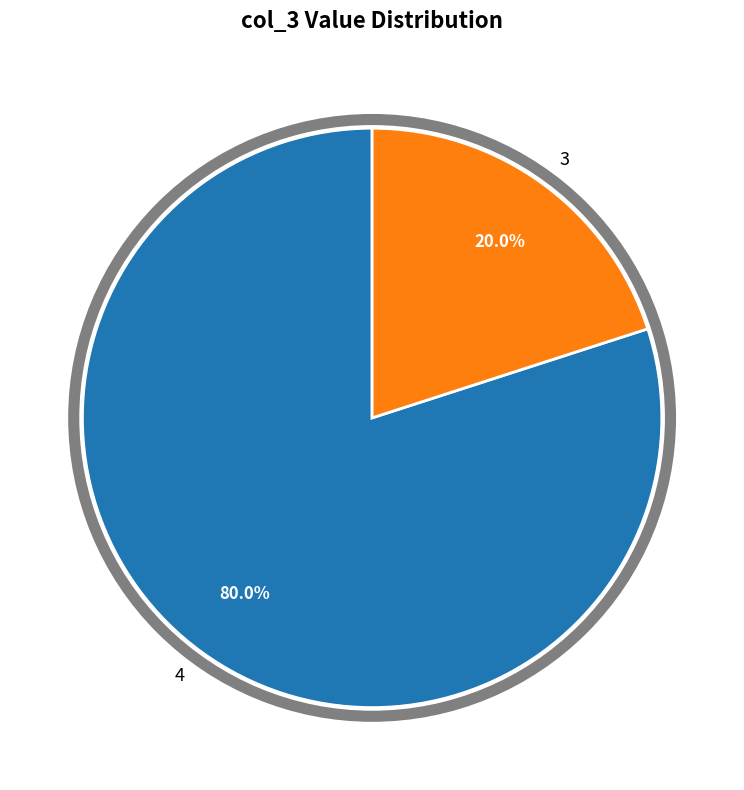

Approximately how many times larger is the value at 4 compared to 3?

4.0